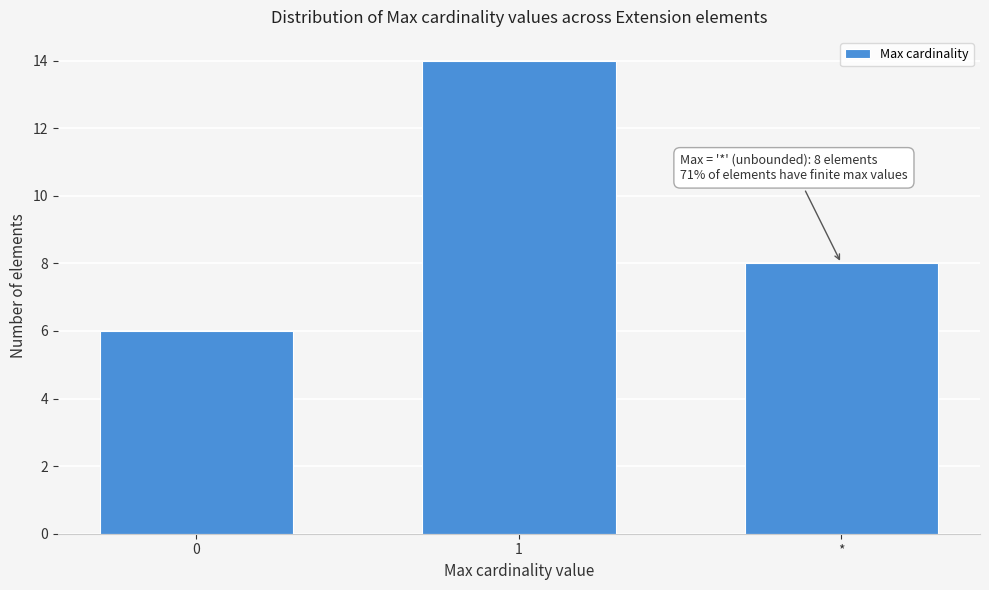

Reading left to right, list all the values displayed in this chart.

6	14	8